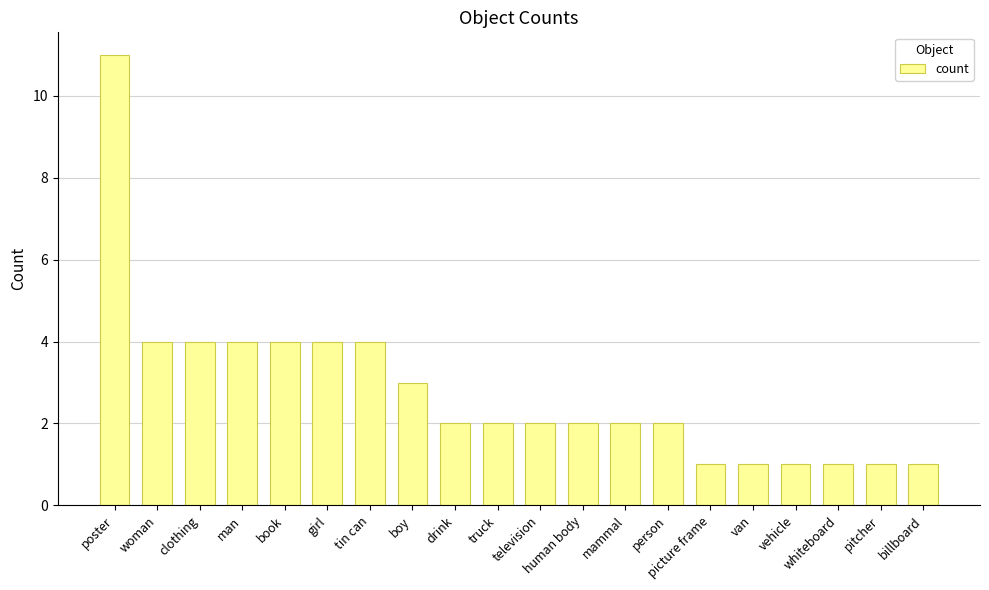

Between whiteboard and drink, which is larger?

drink